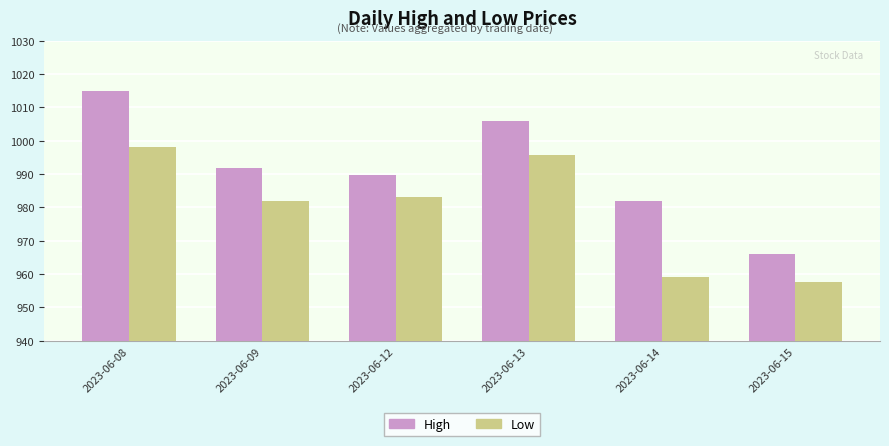

What value does the High series have at 2023-06-13?

1006.0